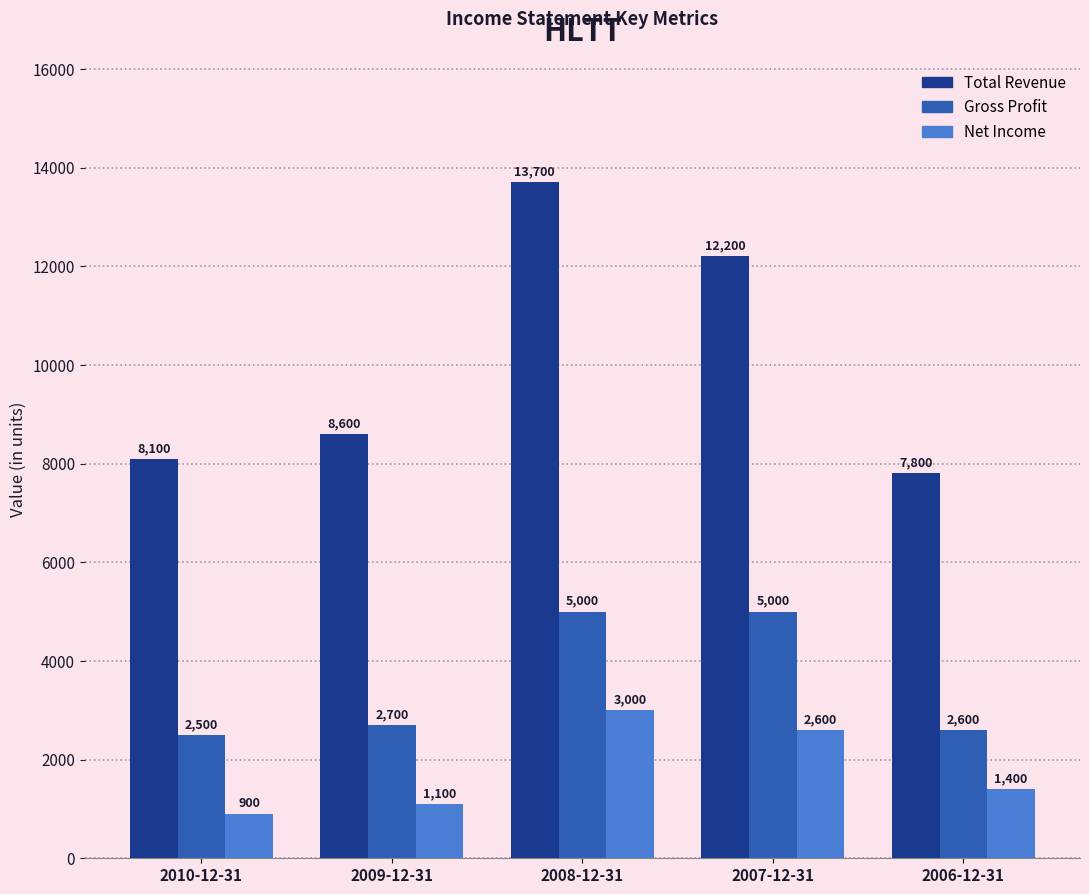

The Total Revenue series shows 16792 at 2007-12-31. True or false?

False